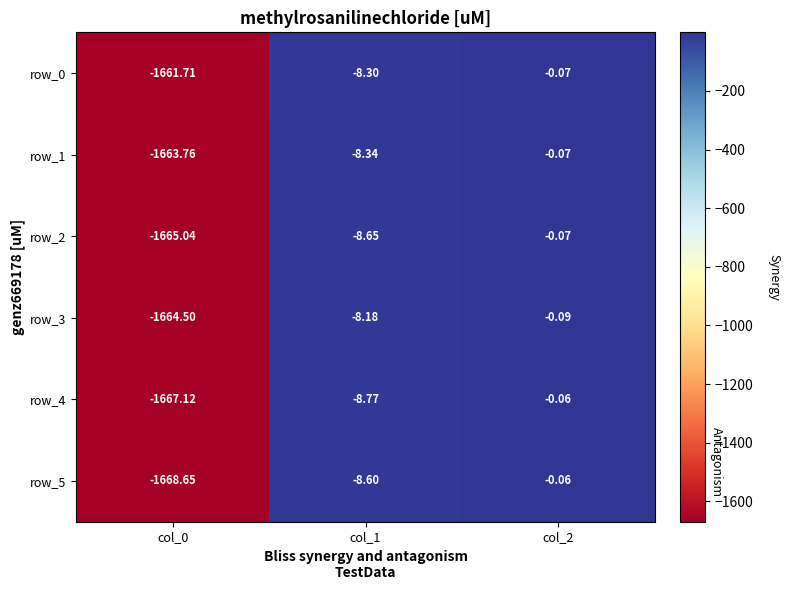

What is the difference between the row_3 values at col_1 and col_0?

1656.3